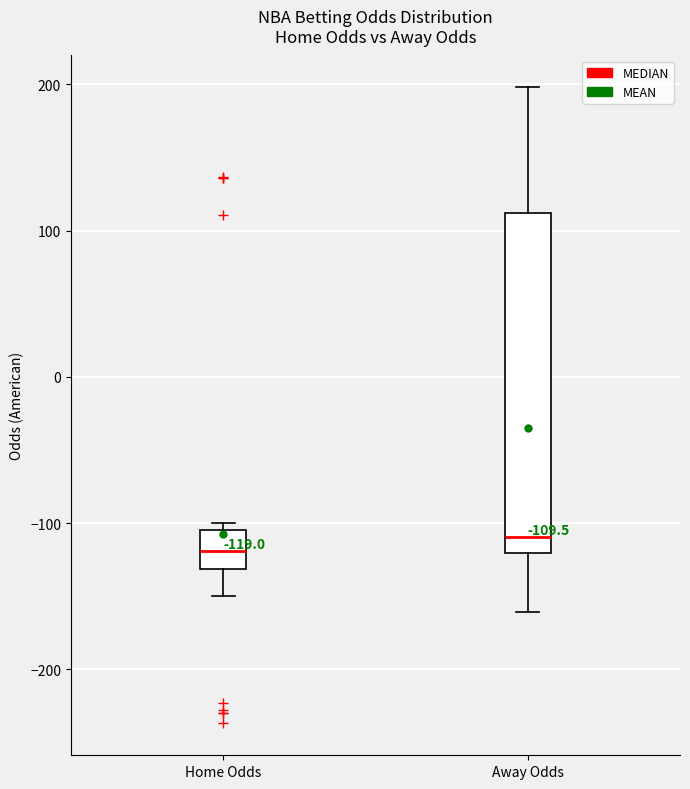

Comparing the boxes themselves (not the whiskers), which one is the tallest?

Away Odds